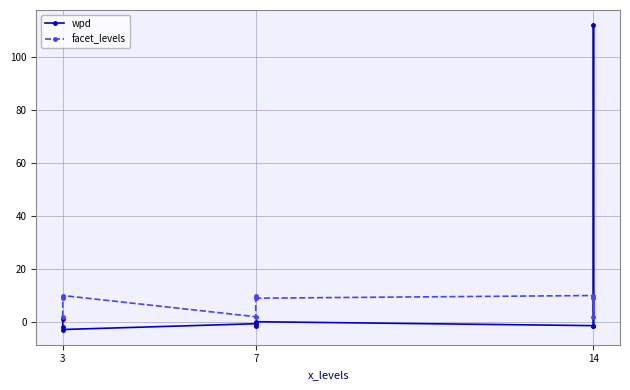

How many times do wpd and facet_levels cross each other?

2